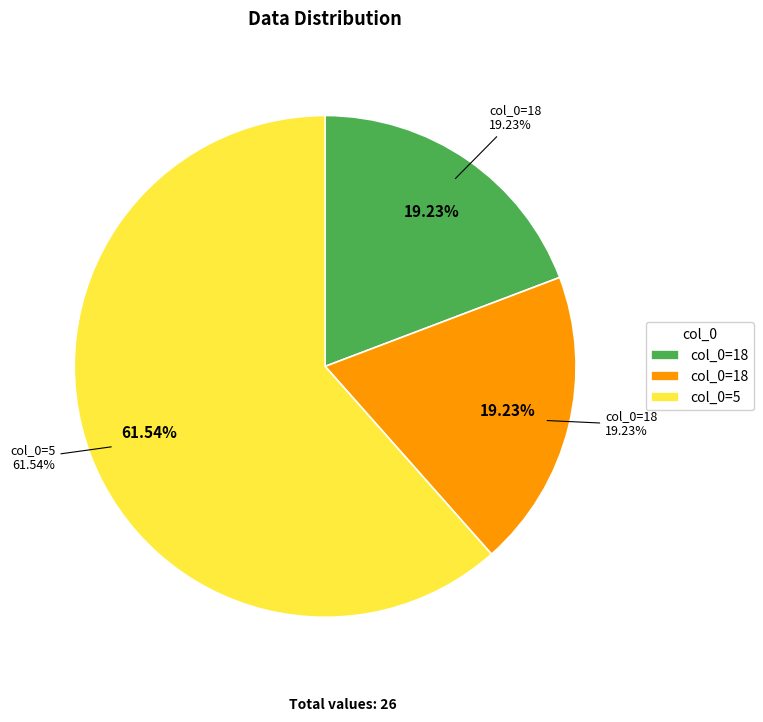

Count the number of slices in the pie.

3